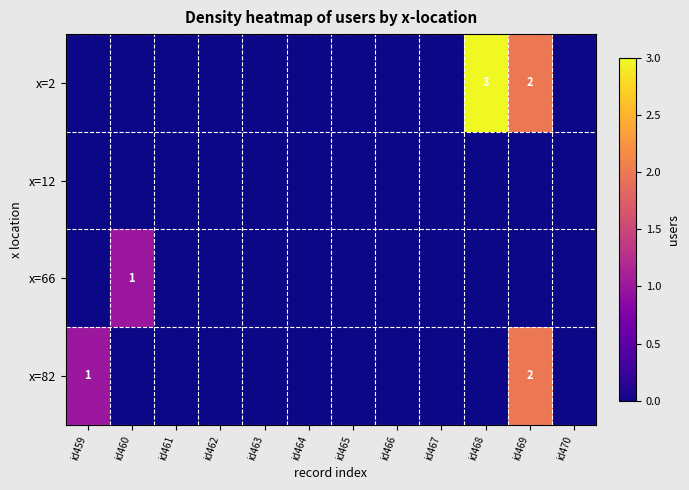

The x=2 series shows 5 at id468. True or false?

False